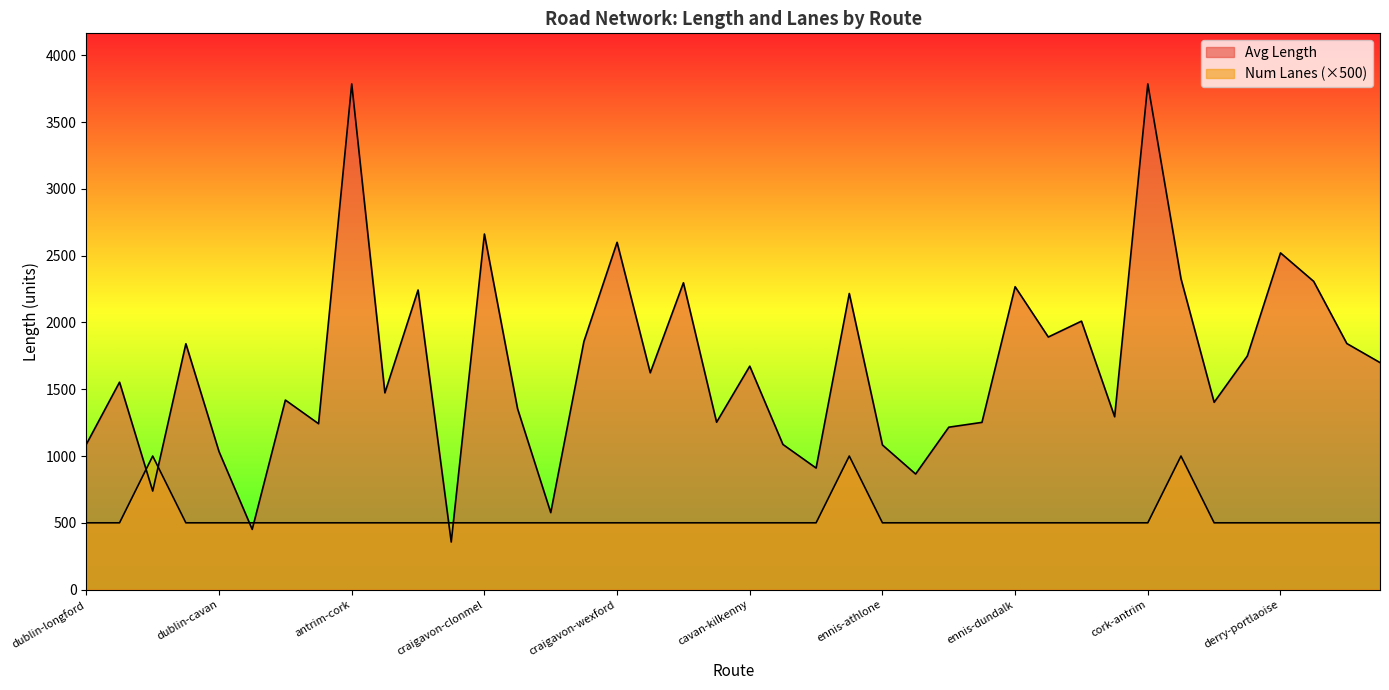

At which category is the sum across all series the highest?

antrim-cork